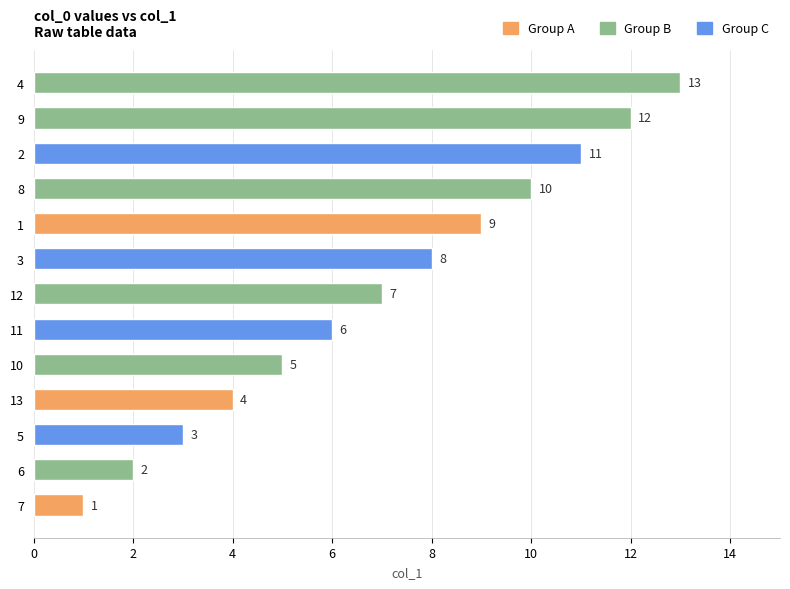

Approximately how many times larger is the value at 8 compared to 7?

10.0